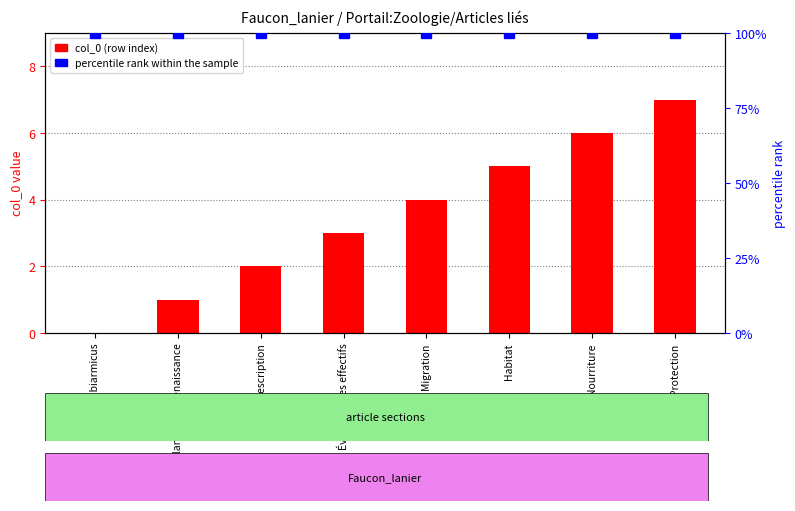

Rank the series by their average value, from lowest to highest.

col_0, percentile rank within the sample